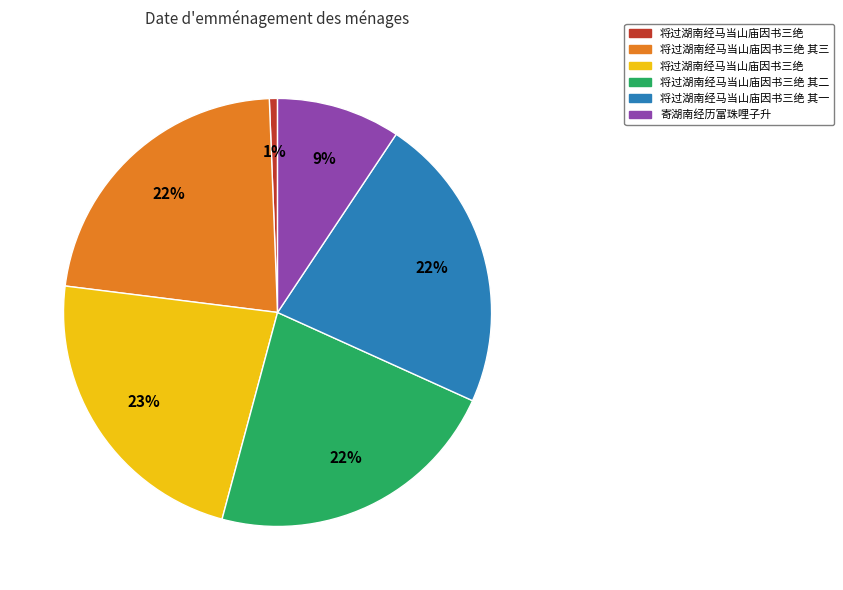

To the nearest percent, what is the average slice percentage?

17%